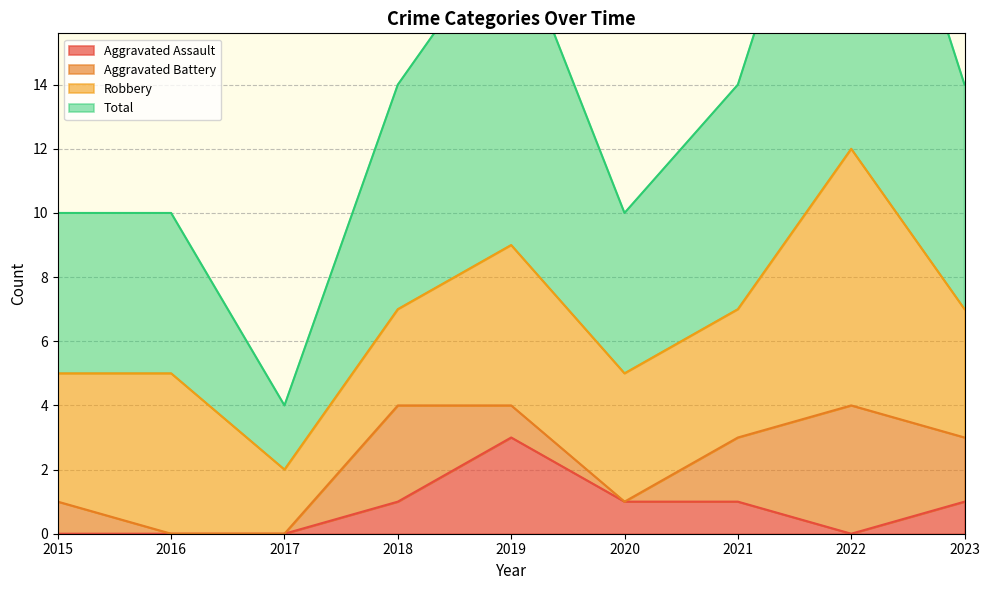

At which category does Aggravated Assault reach its first local peak?

2019